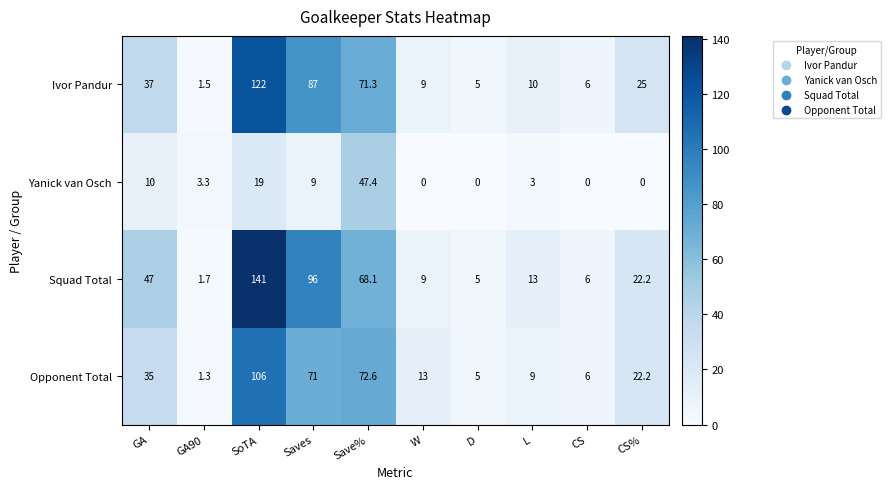

Which category has the highest value across all series?

SoTA